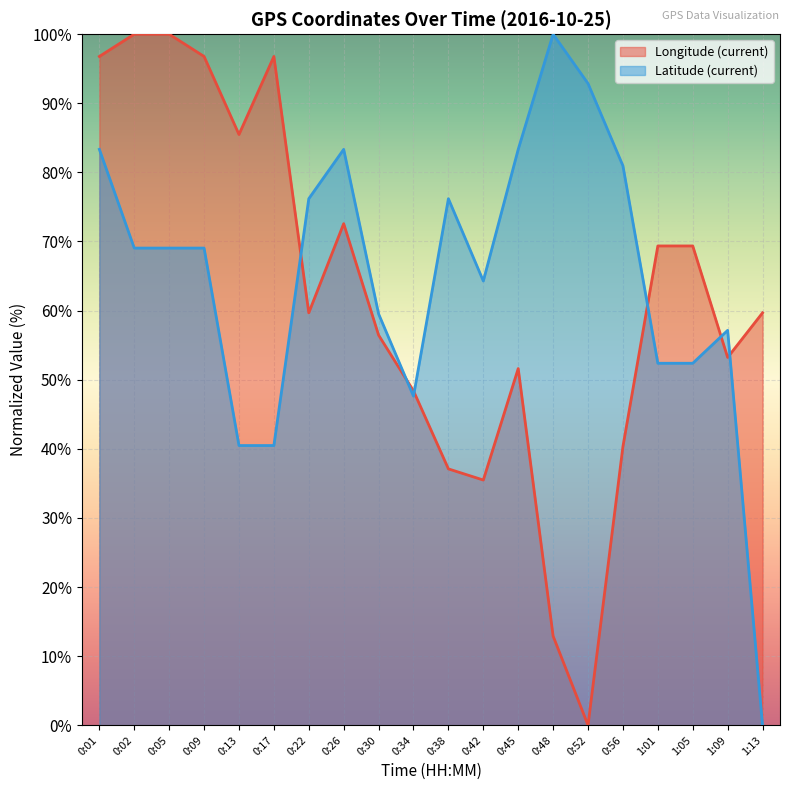

What is the label of the 16th point from the left?

0:56